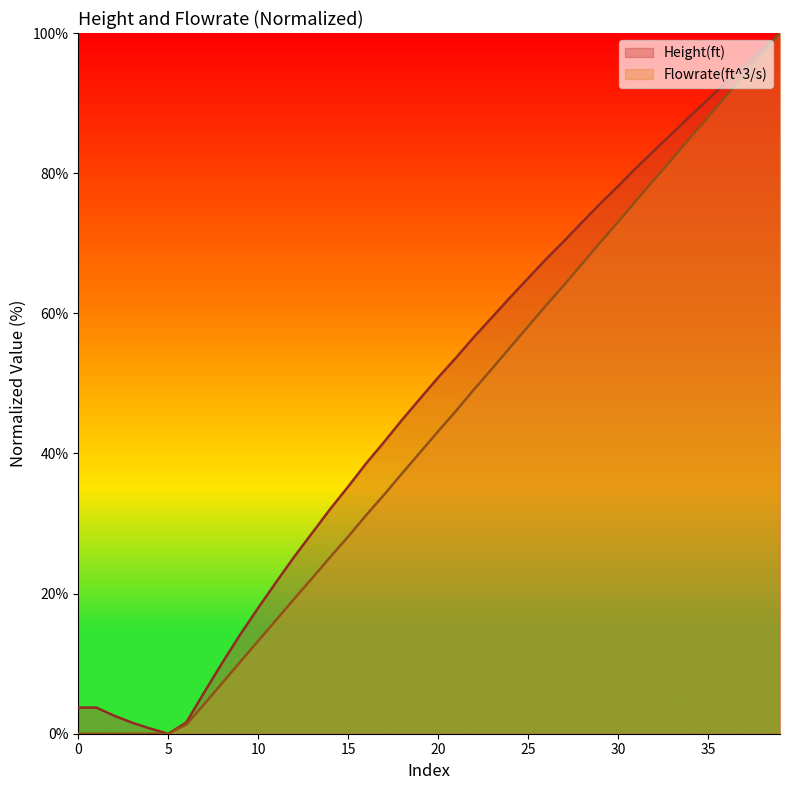

Is it true that Height(ft) equals 102.5 at 23?

False